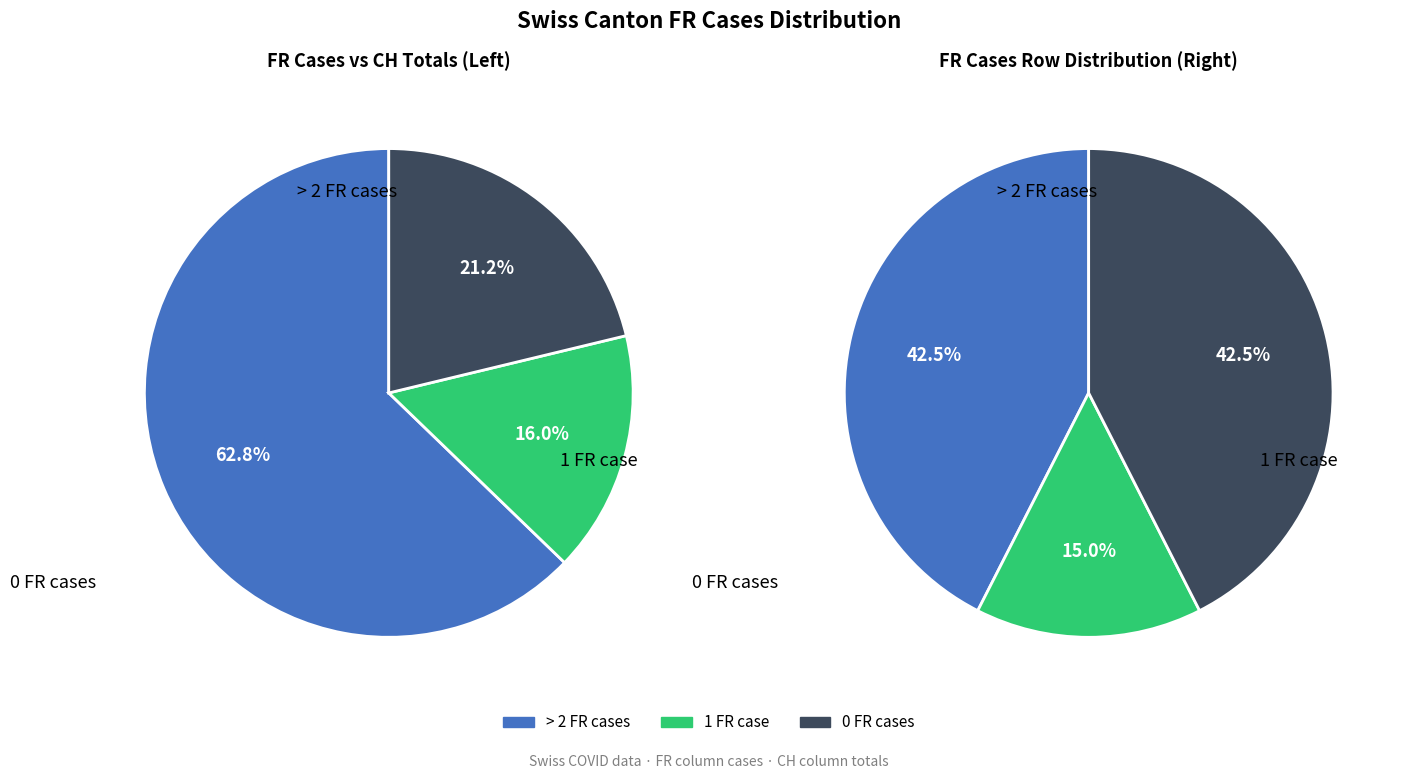

The 21 slice represents 1% of the pie. True or false?

False